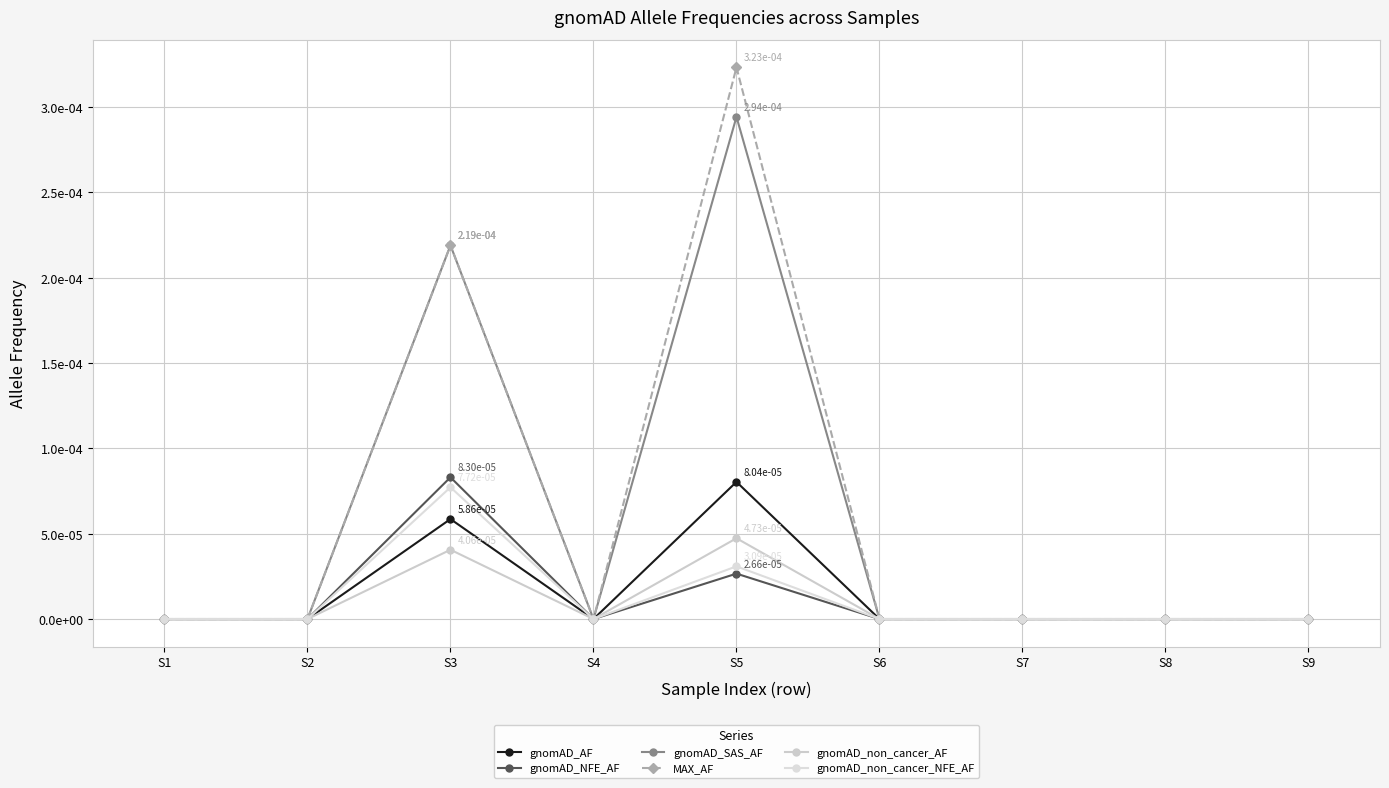

True or false: gnomAD_AF and gnomAD_SAS_AF cross at least once.

False